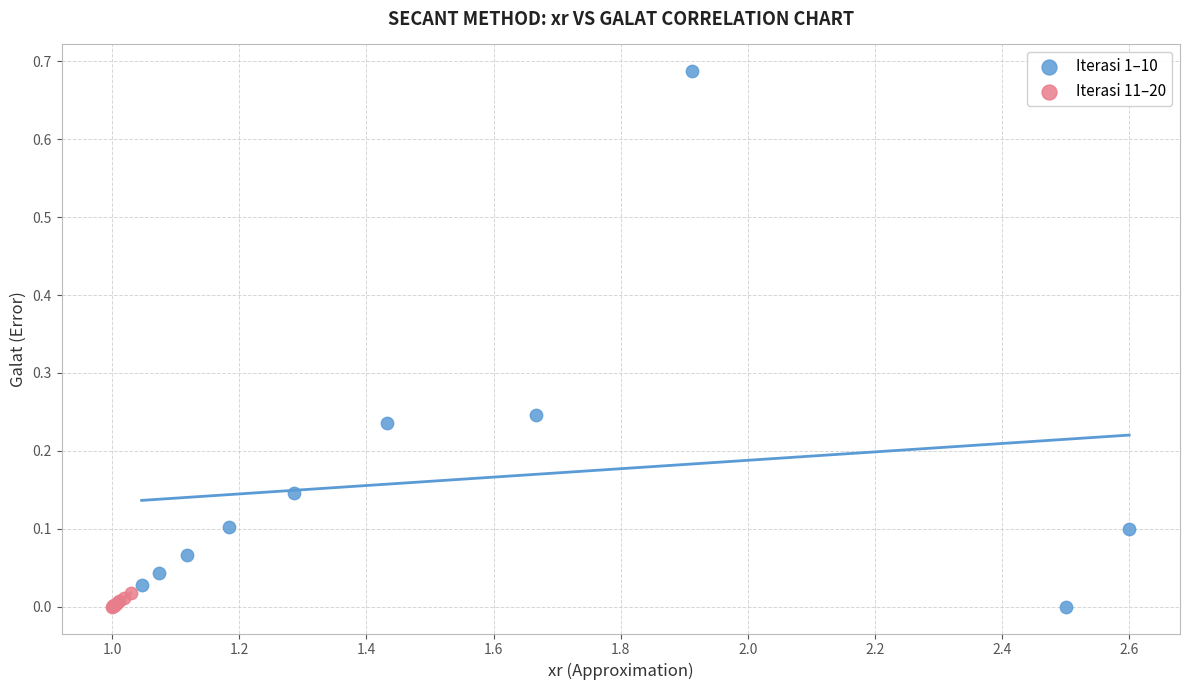

Which series has the largest Y range (max minus min)?

Iterasi 1–10